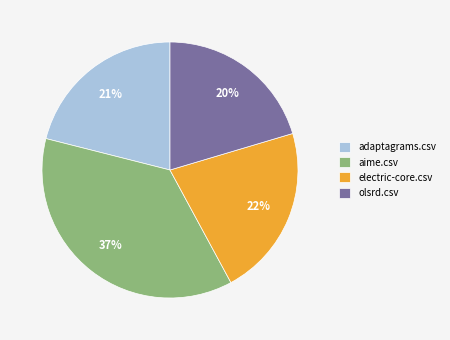

To the nearest percent, what is the difference between the adaptagrams.csv and electric-core.csv slice percentages?

1%